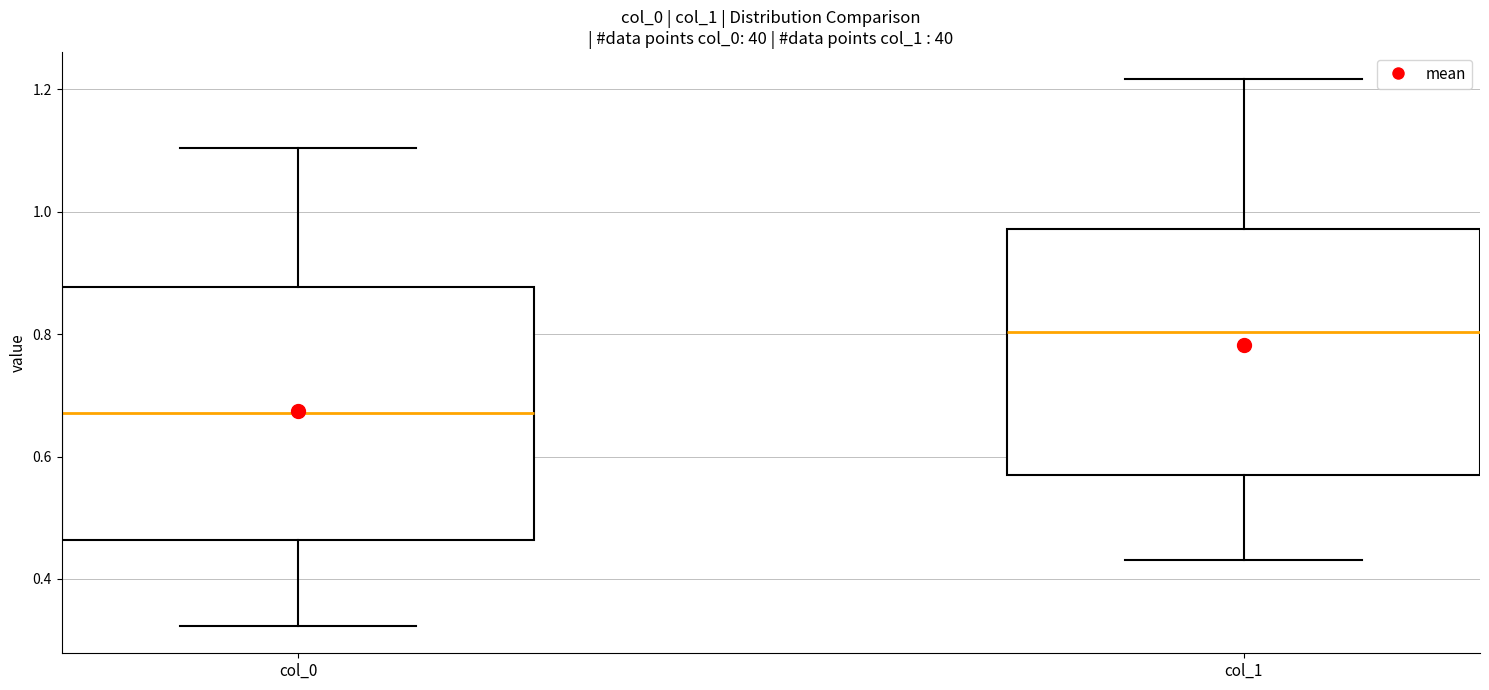

Reading left to right, transcribe this box plot: for each box, give where its median line is, the range the box spans, and where its two whiskers end, as read against the y-axis. The values are not printed on the chart, so give them approximately, as read against the axis.

col_0: median 0.68, box 0.46 to 0.88, whiskers 0.32 to 1.10
col_1: median 0.80, box 0.56 to 0.98, whiskers 0.44 to 1.22